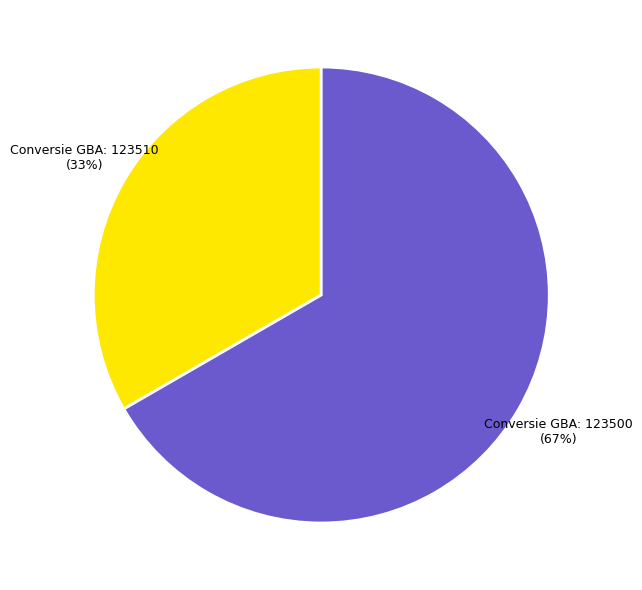

Between Conversie GBA: 123510 and Conversie GBA: 123500, which is larger?

Conversie GBA: 123500